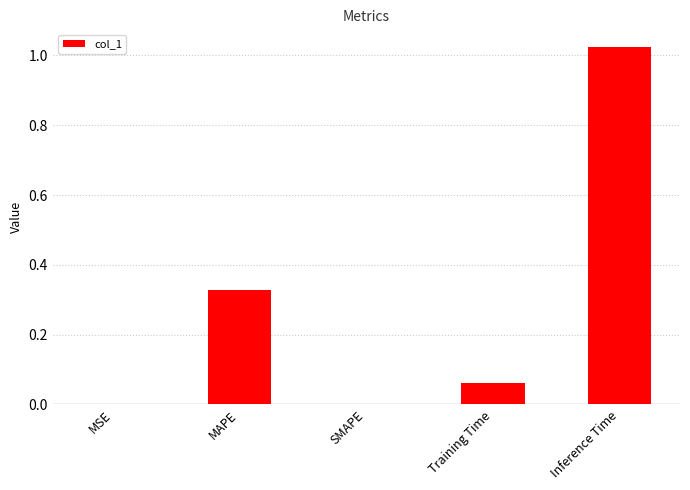

Is it true that the value at MAPE is 0.5?

False